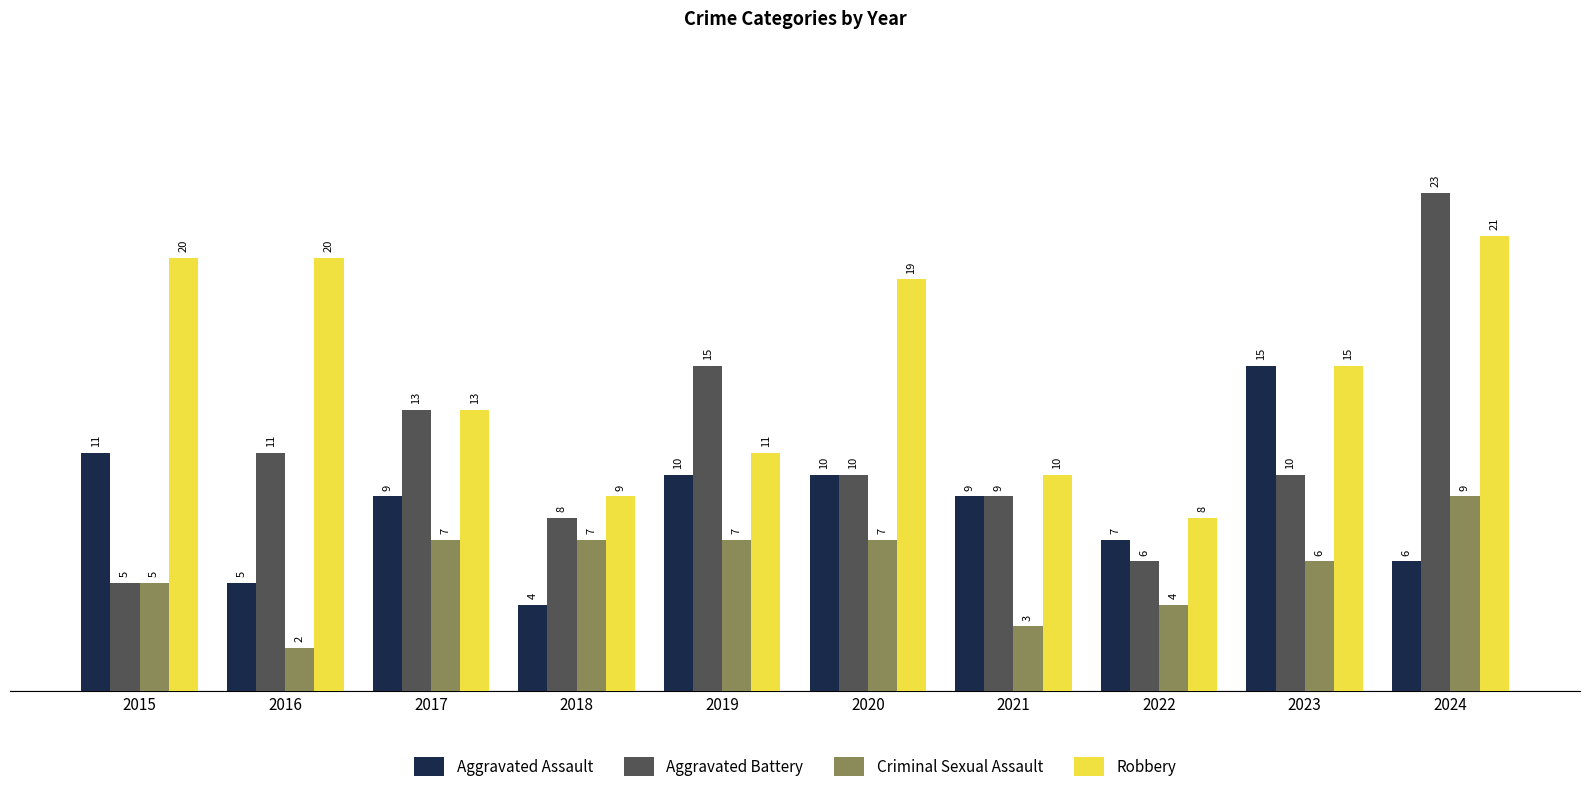

Which series has the largest range (max minus min)?

Aggravated Battery